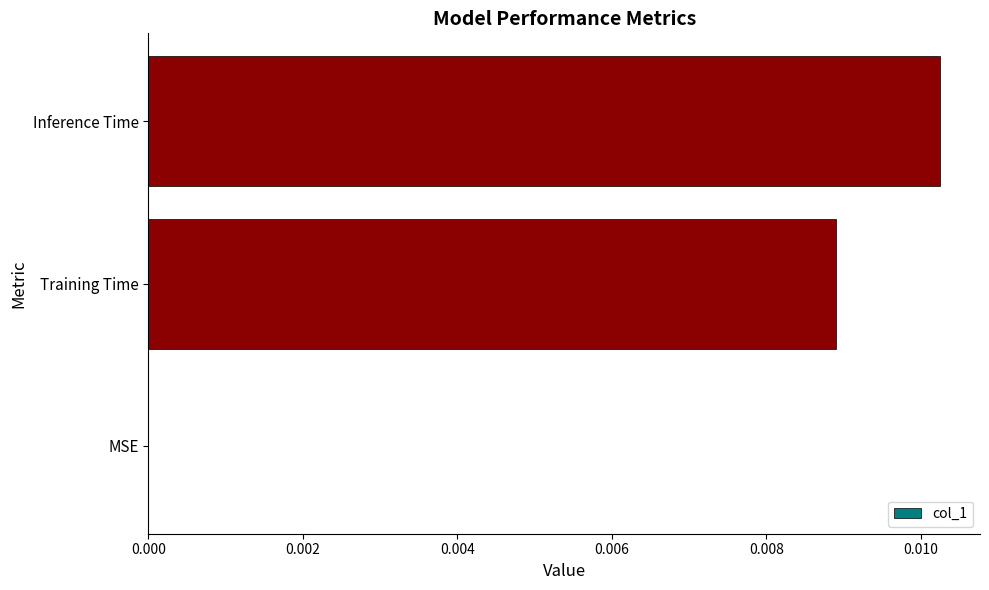

Between MSE and Training Time, which is larger?

Training Time